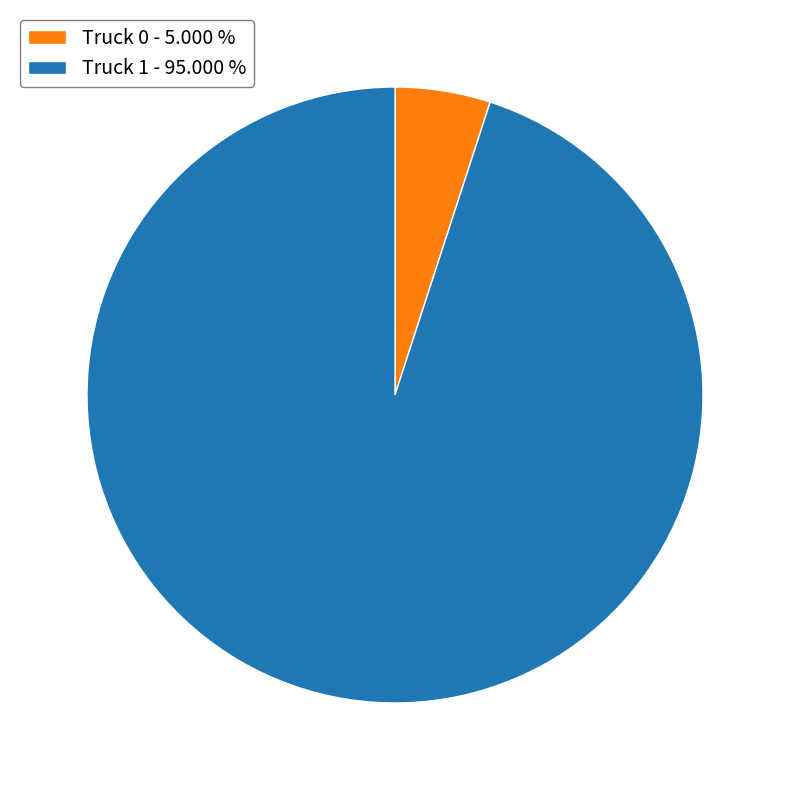

What is the largest slice in the pie chart?

Truck 1